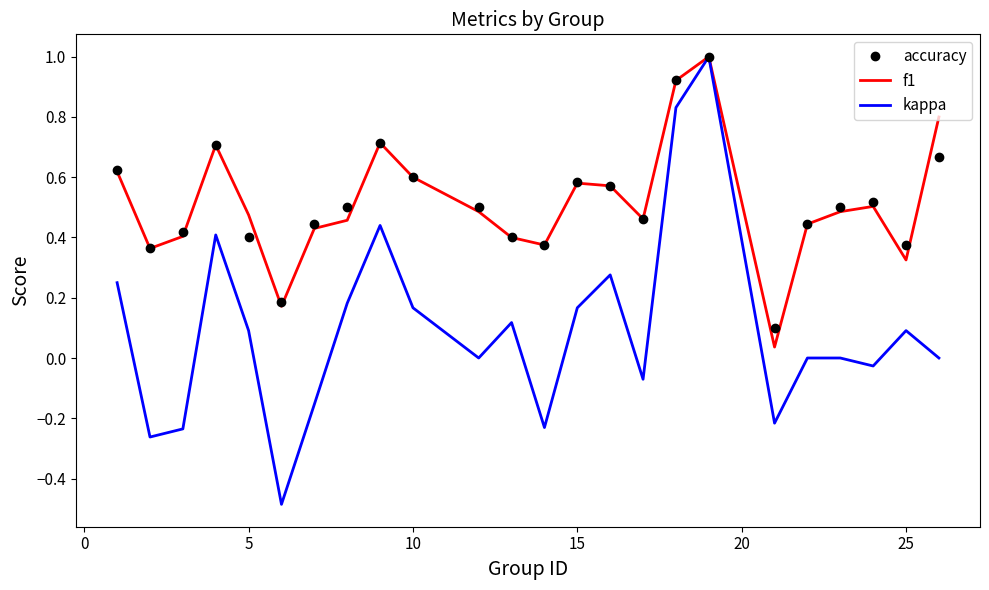

What is the greatest value displayed?

1.0